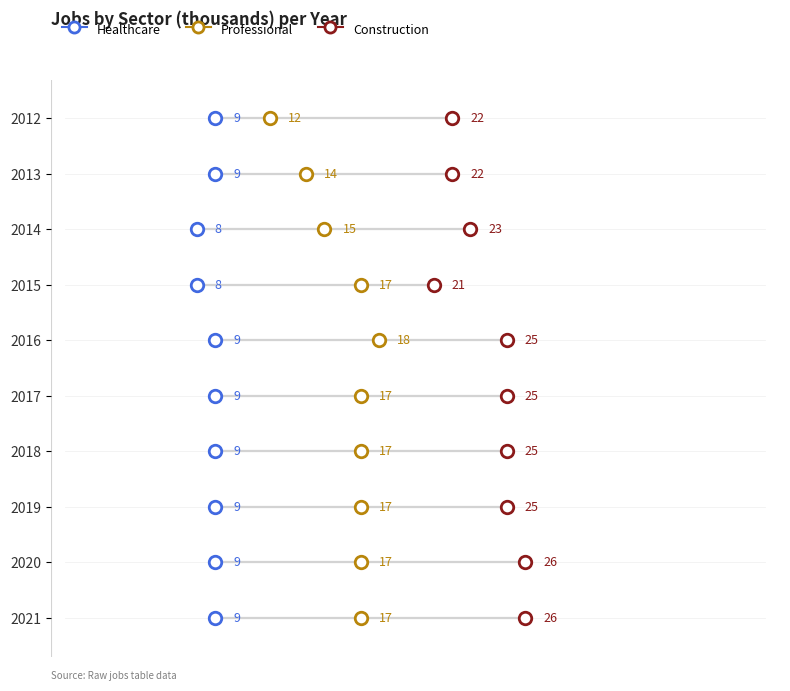

Reading right to left, extract all data points from this chart.

JobsConstruction: 2021=26	2020=26	2019=25	2018=25	2017=25	2016=25	2015=21	2014=23	2013=22	2012=22
JobsProfessional: 2021=17	2020=17	2019=17	2018=17	2017=17	2016=18	2015=17	2014=15	2013=14	2012=12
JobsHealthcare: 2021=9	2020=9	2019=9	2018=9	2017=9	2016=9	2015=8	2014=8	2013=9	2012=9